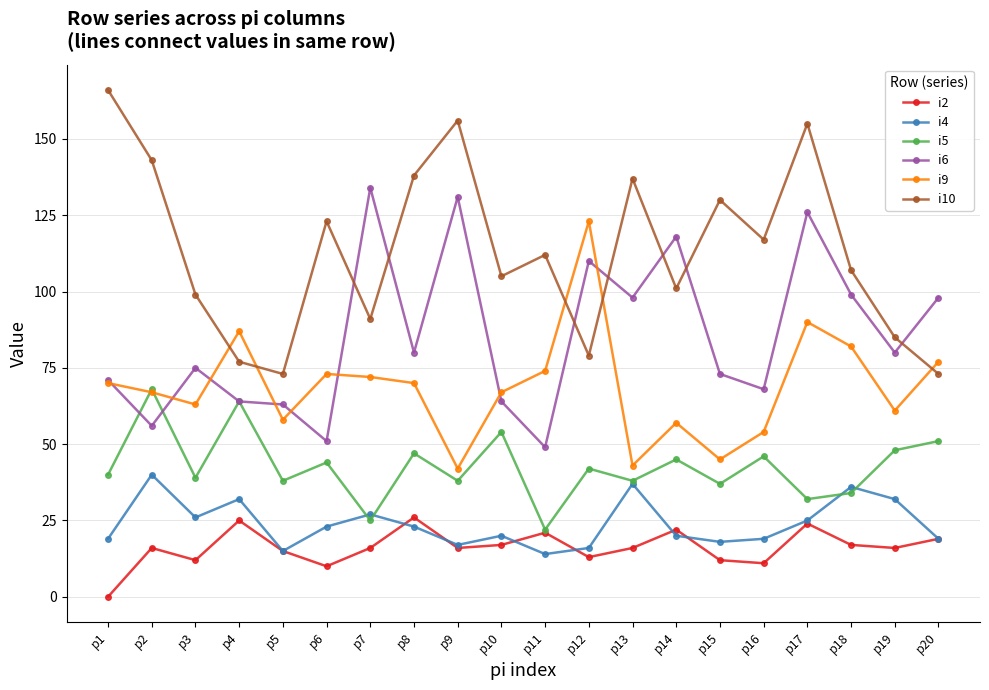

What is the value of the i2 point at the 3rd from the left?

12